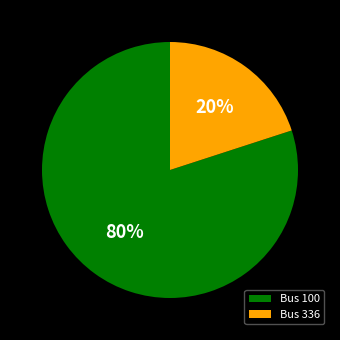

How many segments does this pie chart have?

2